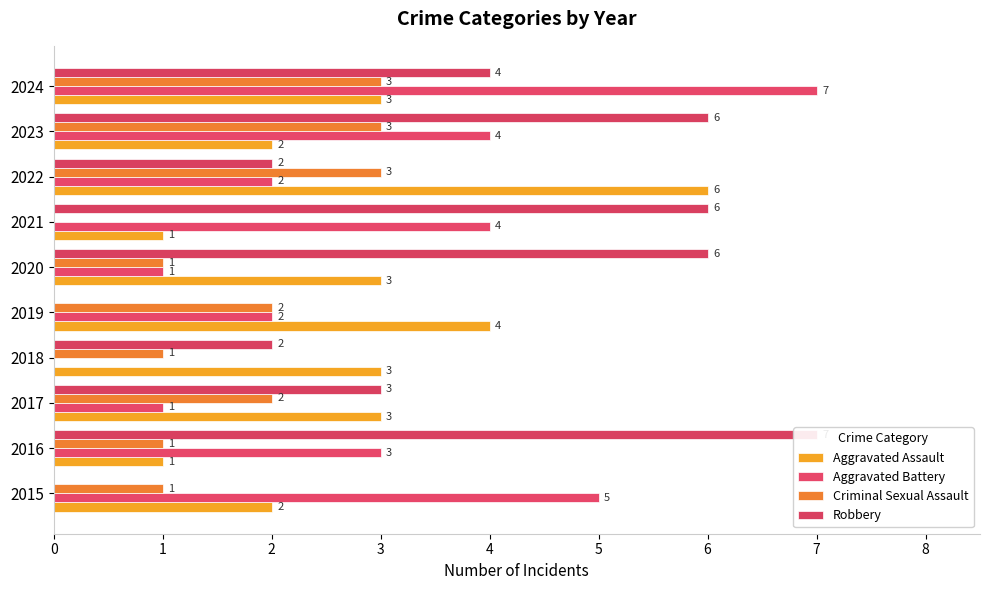

What is the value of the Aggravated Assault bar at the 4th from the left?

3